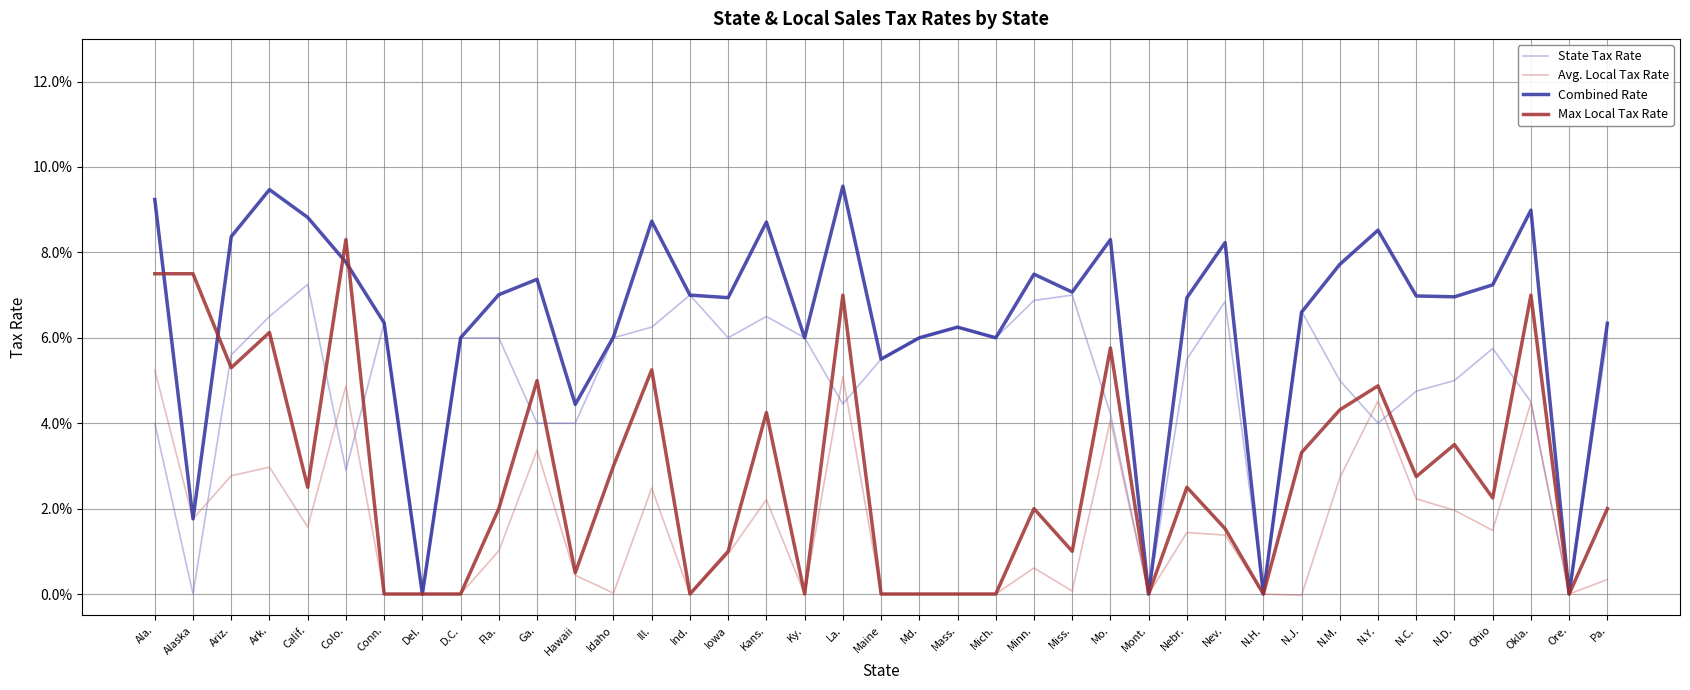

Which series has the largest range (max minus min)?

Combined Rate